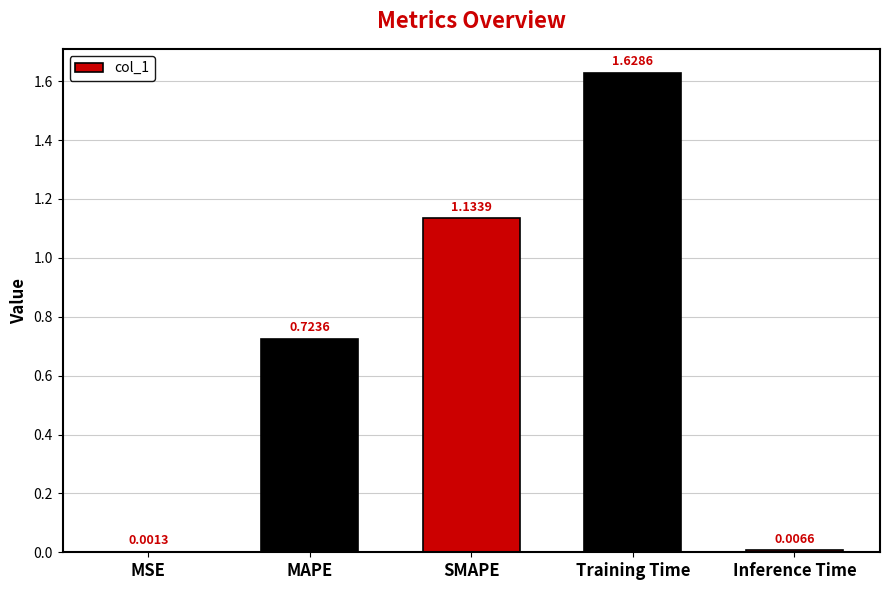

What is the change in value from MAPE to Inference Time?

-0.7